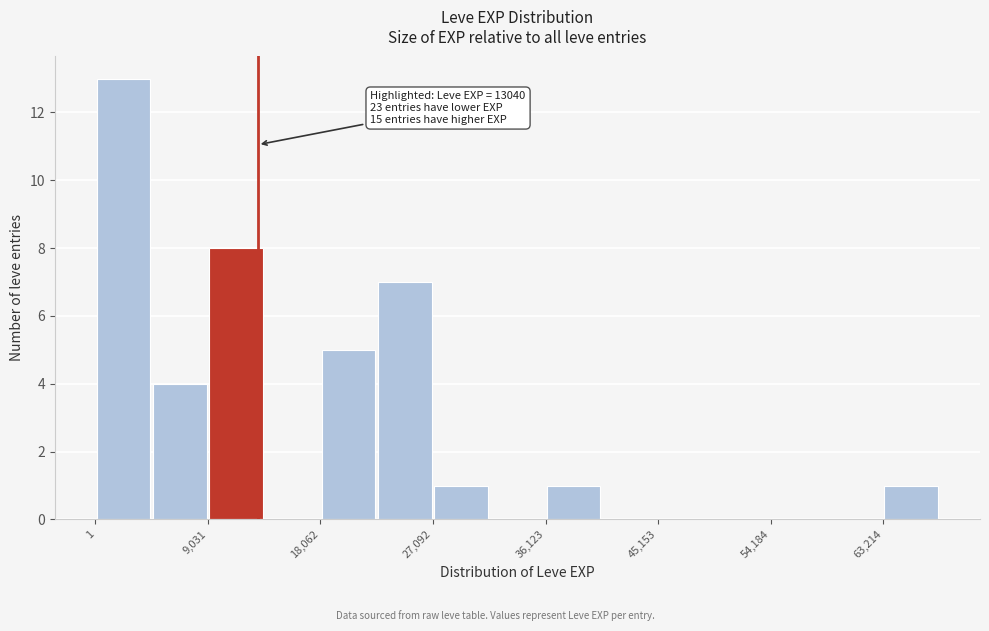

Which range on the x-axis has the tallest bar?

0 to 5000